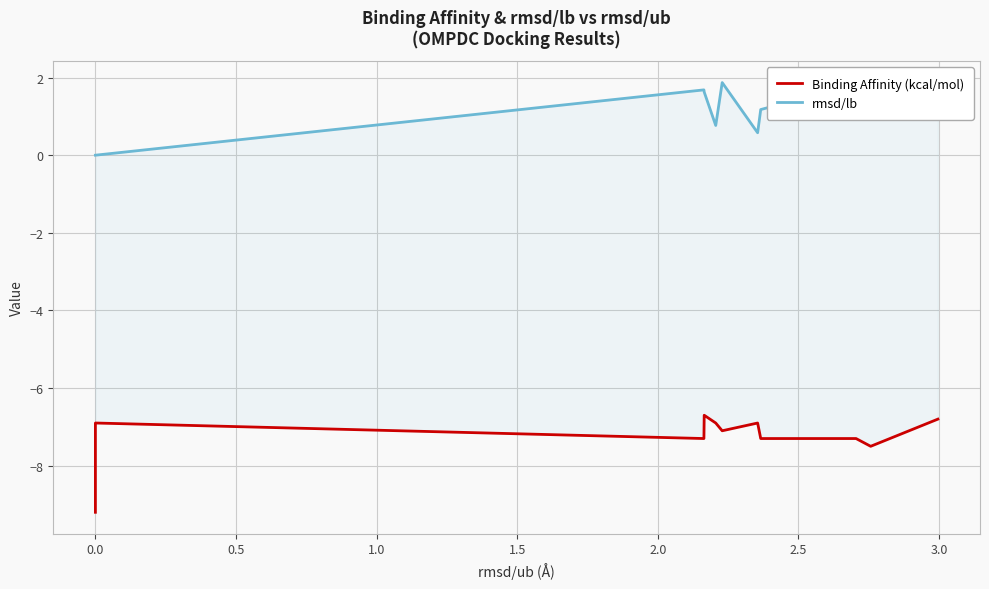

Is it true that Binding Affinity (kcal/mol) equals -1.6 at 0.0?

False